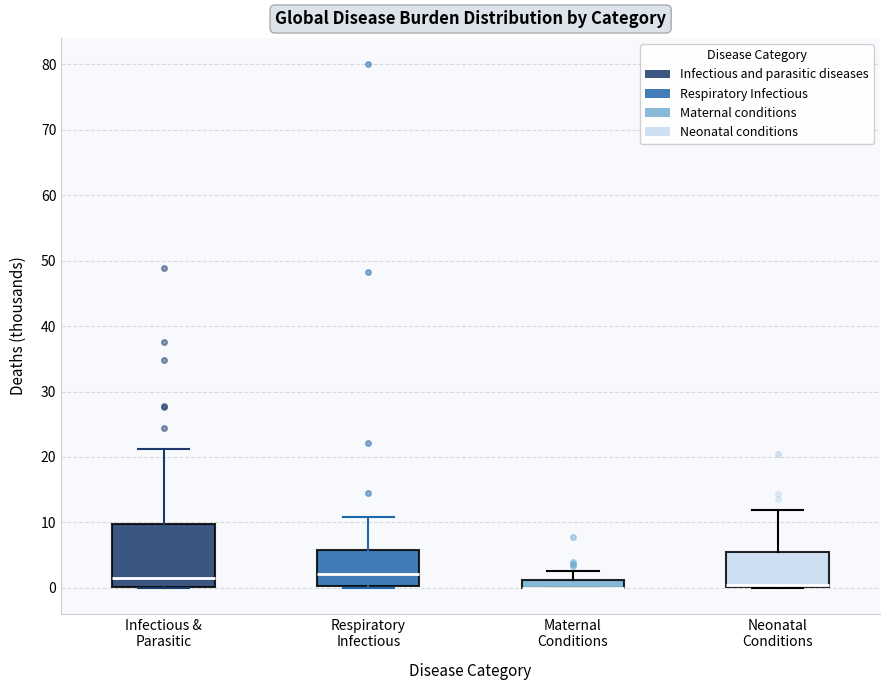

Where is the upper edge of the box for Infectious & Parasitic on the y-axis? The values are not printed on the chart, so give them approximately, as read against the axis.

10